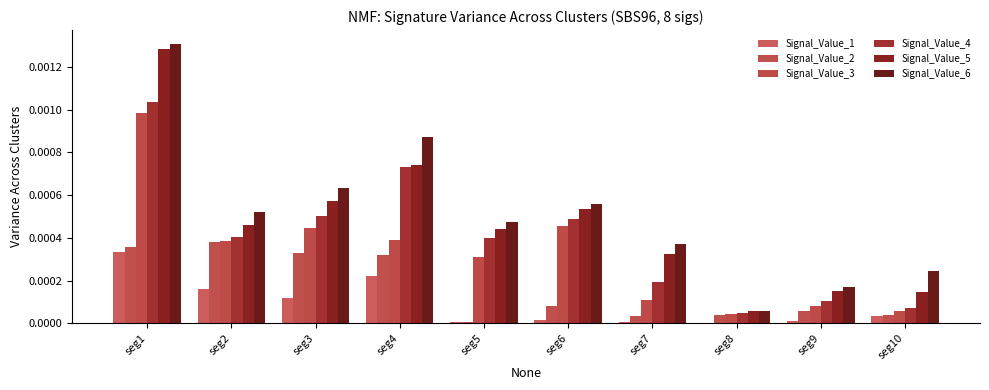

True or false: Signal_Value_5 has a value of 0.0 at seg5.

True